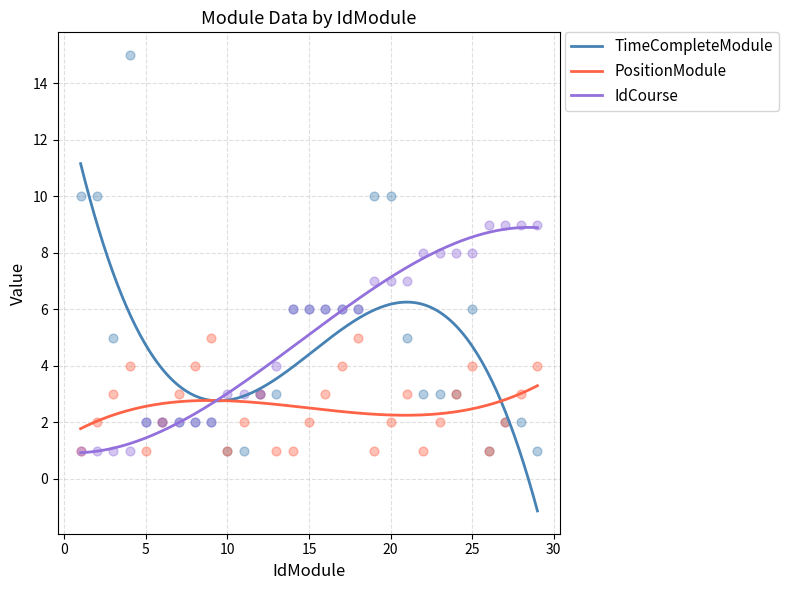

At which category is the sum across all series the highest?

4